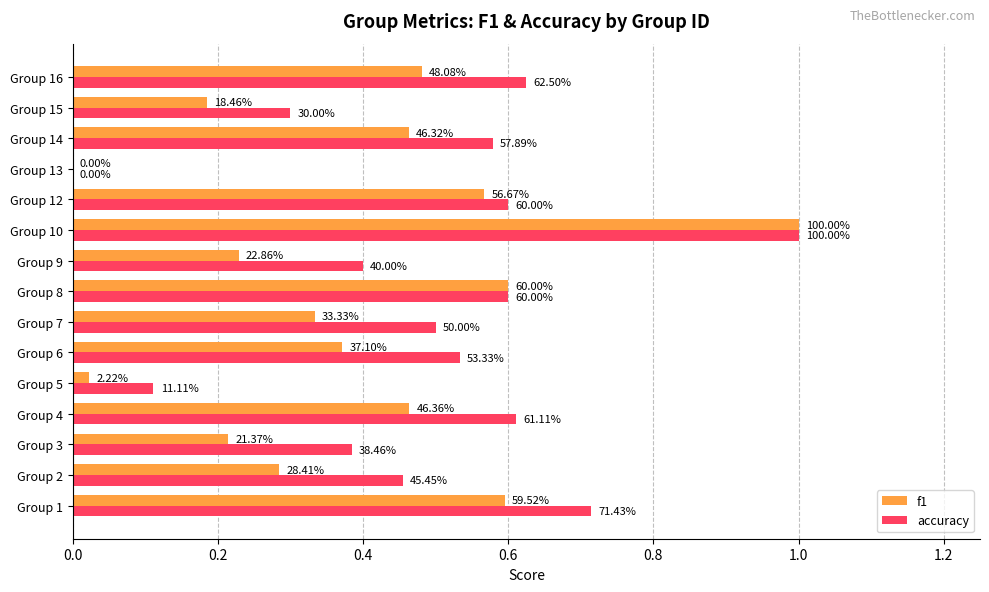

What are all the series names shown in the legend?

f1, accuracy